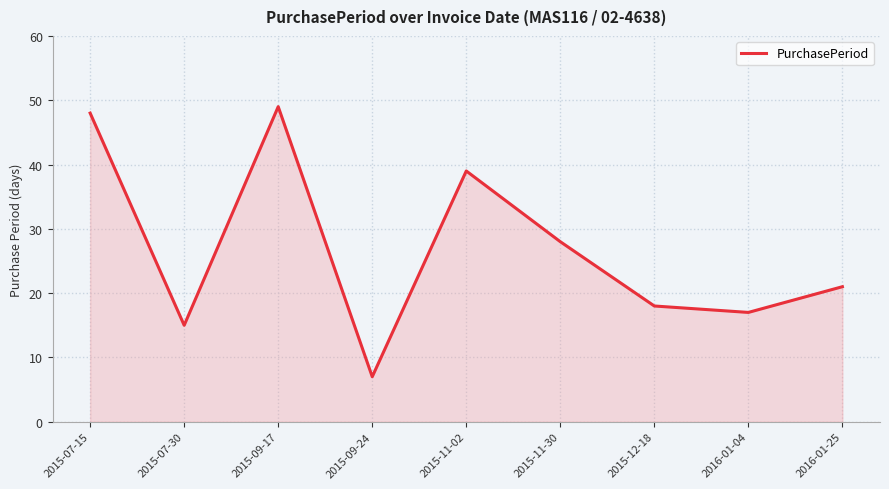

Does the chart have visible grid lines?

Yes